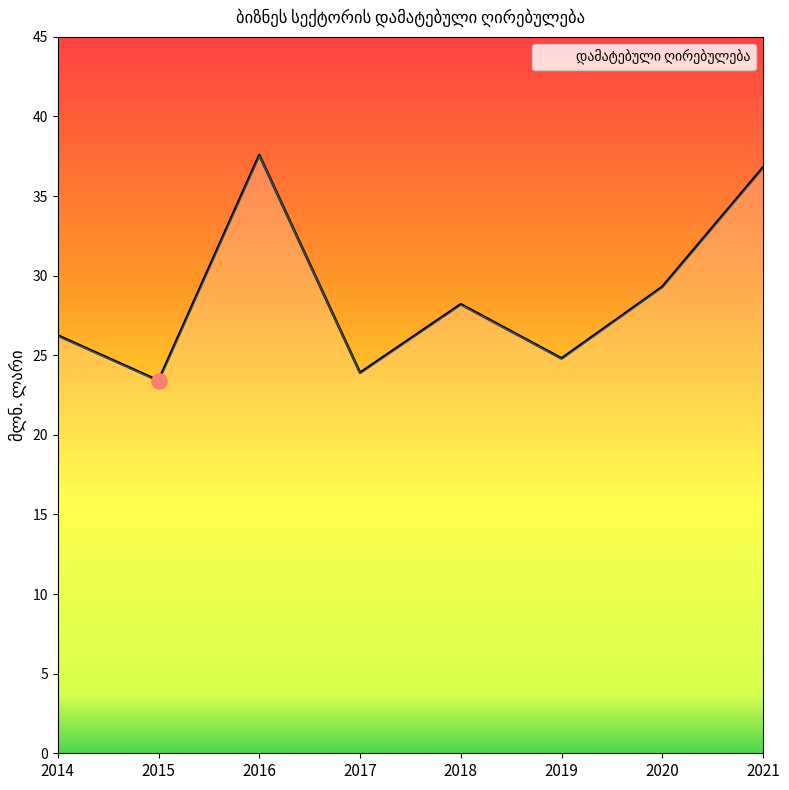

Approximately how many times larger is the value at 2015 compared to 2020?

0.8